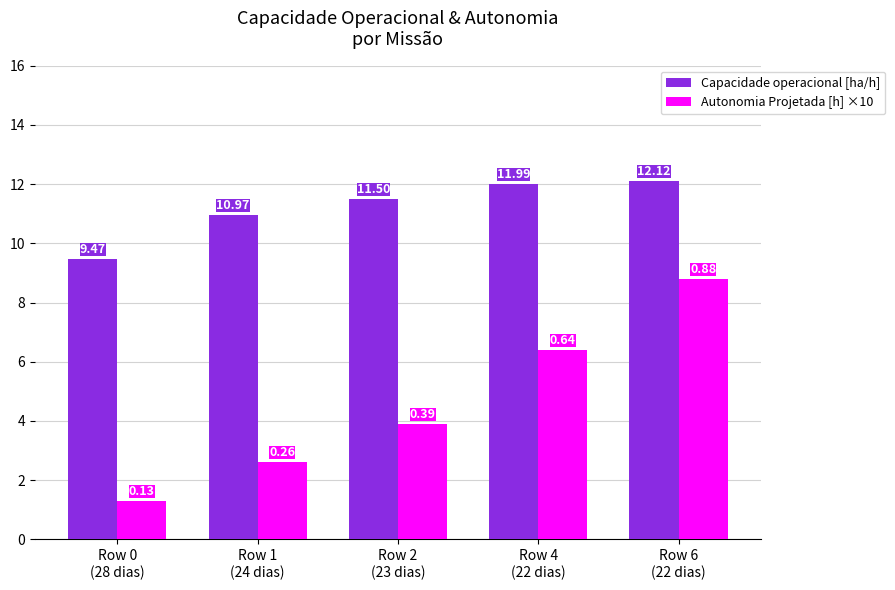

The value of Autonomia Projetada [h] ×10 at Row 6
(22 dias) is 8.8. True or false?

True